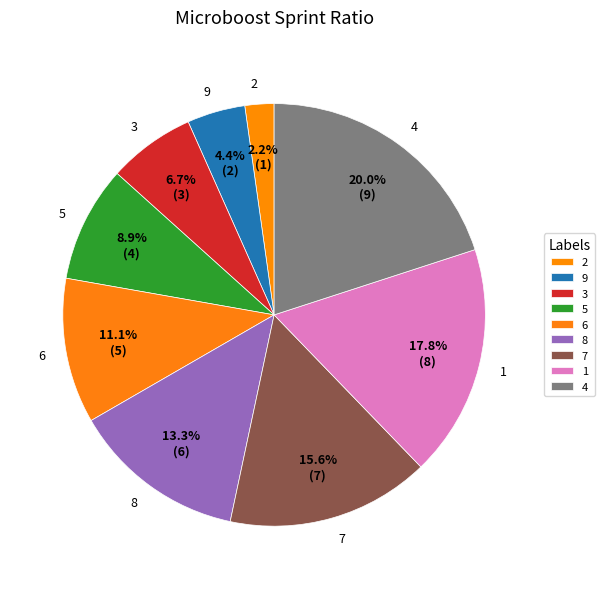

What portion of the pie excludes 3?

93.3%